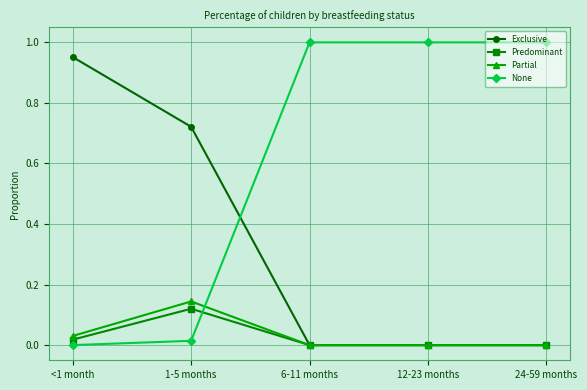

What position from the left is 12-23 months?

4